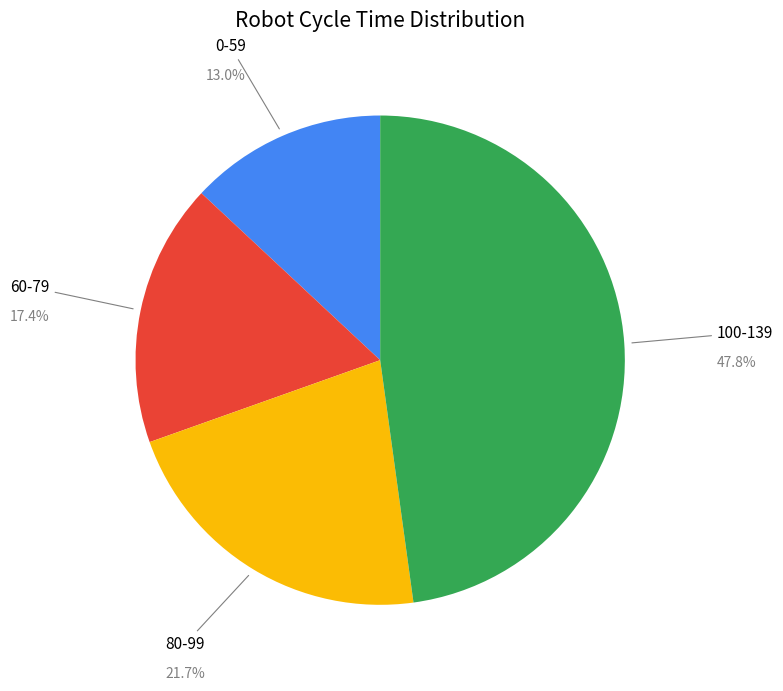

To the nearest percent, what is the average slice percentage?

25%